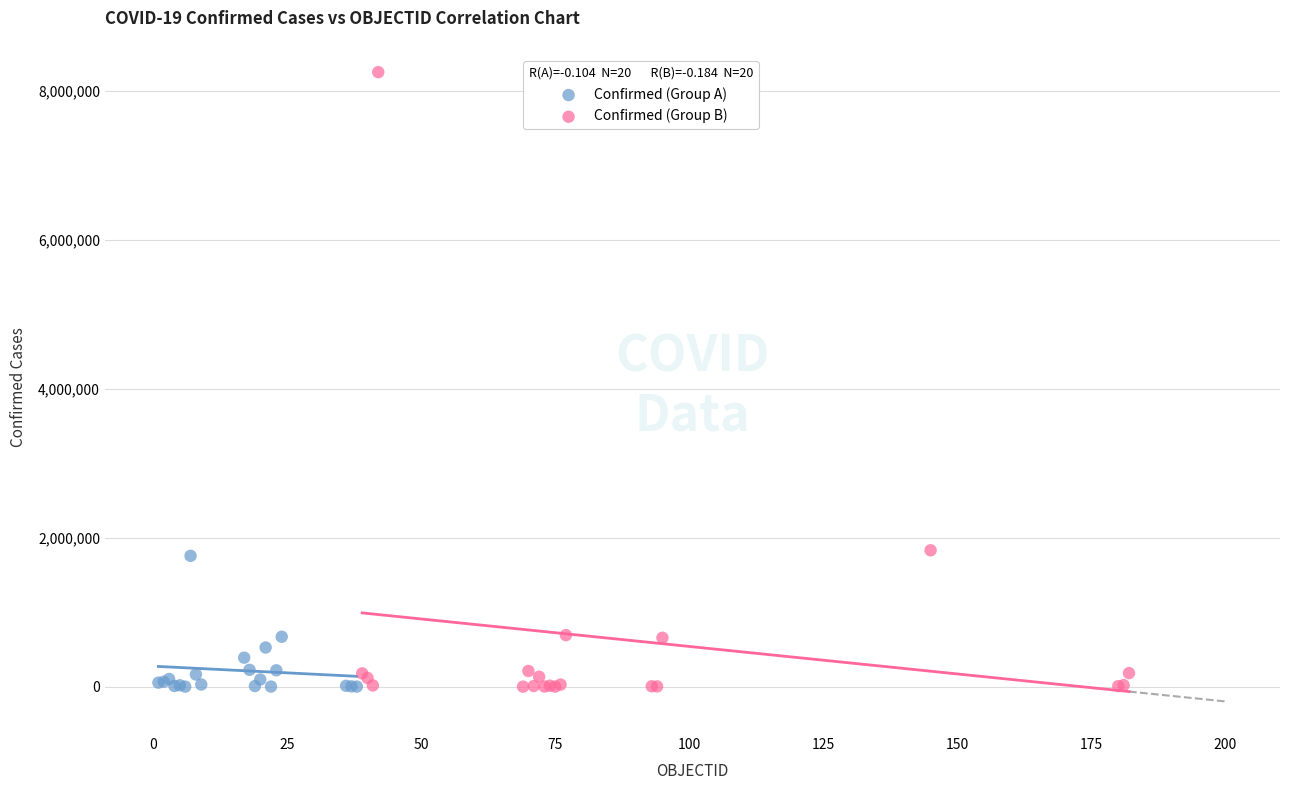

What are all the series names shown in the legend?

Confirmed (Group A), Confirmed (Group B)